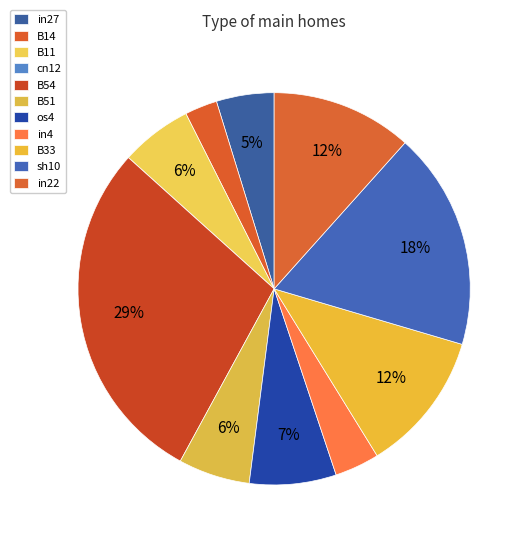

The os4 slice represents 7% of the pie. True or false?

True